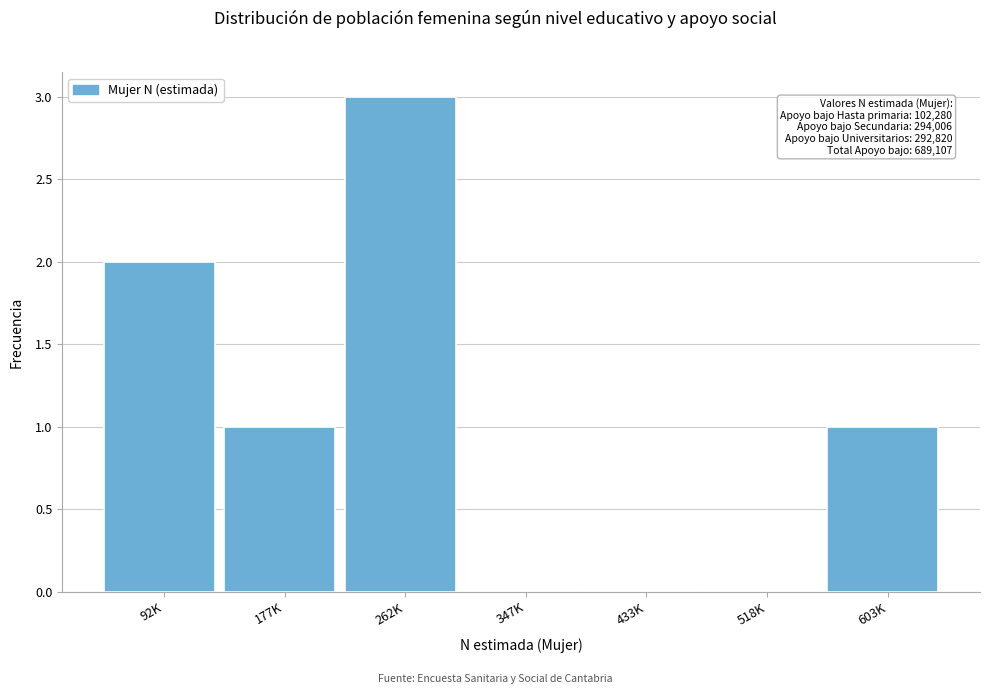

Reading left to right, list all the values displayed in this chart.

92K=2	177K=1	262K=3	347K=0	433K=0	518K=0	603K=1